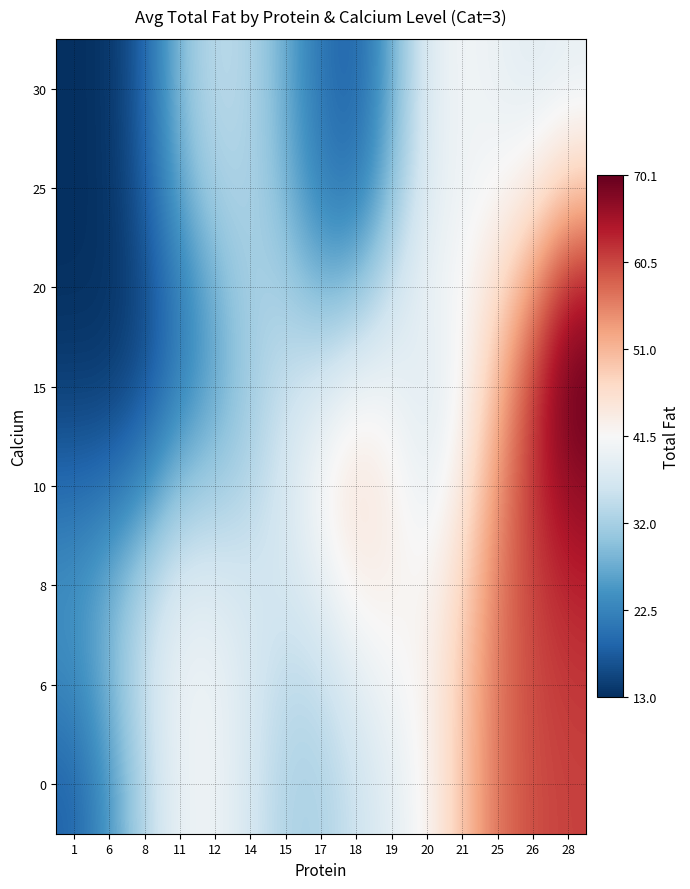

Reading right to left, transcribe all the data shown in this chart.

row_0: 28=61.0	26=60.1	25=57.1	21=49.5	20=42.0	19=38.6	18=35.5	17=32.5	15=32.7	14=36.6	12=40.3	11=39.7	8=33.4	6=24.9	1=18.7
row_1: 28=61.8	26=60.3	25=57.0	21=49.1	20=42.5	19=40.7	18=38.3	17=34.5	15=33.9	14=37.0	12=40.1	11=39.9	8=35.2	6=28.2	1=22.9
row_2: 28=63.5	26=60.9	25=56.4	21=47.5	20=41.6	19=43.0	18=43.0	17=38.9	15=36.4	14=36.5	12=37.7	11=37.7	8=33.1	6=27.5	1=24.2
row_3: 28=67.0	26=62.1	25=54.5	21=44.0	20=38.9	19=43.0	18=45.6	17=41.6	15=36.9	14=33.2	12=31.4	11=30.1	8=23.7	6=20.2	1=19.5
row_4: 28=70.1	26=61.6	25=50.9	21=41.3	20=38.0	19=40.1	18=40.2	17=37.0	15=35.1	14=31.6	12=26.9	11=22.4	8=16.7	6=14.7	1=14.7
row_5: 28=64.0	26=54.2	25=46.3	21=41.4	20=39.7	19=35.5	18=29.4	17=28.0	15=31.8	14=32.2	12=27.9	11=22.0	8=15.8	6=13.3	1=13.1
row_6: 28=49.4	26=43.7	25=41.4	21=40.3	20=38.3	19=29.5	18=21.0	17=22.1	15=28.6	14=32.8	12=32.2	11=26.9	8=17.5	6=13.4	1=13.0
row_7: 28=39.3	26=38.3	25=39.6	21=40.8	20=38.0	19=27.4	18=18.4	17=20.5	15=27.4	14=32.9	12=34.1	11=29.2	8=18.4	6=13.5	1=13.0